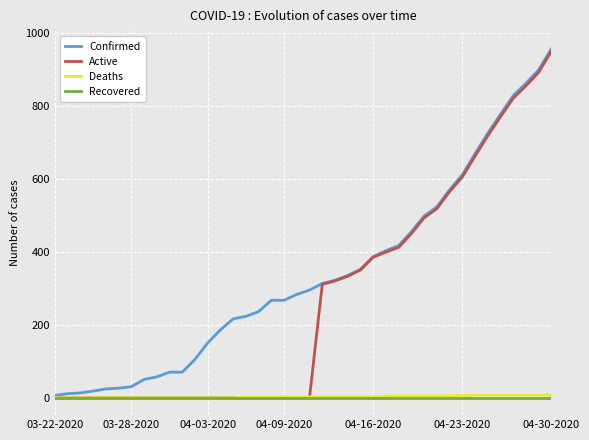

Which series has the largest total across all categories?

Confirmed